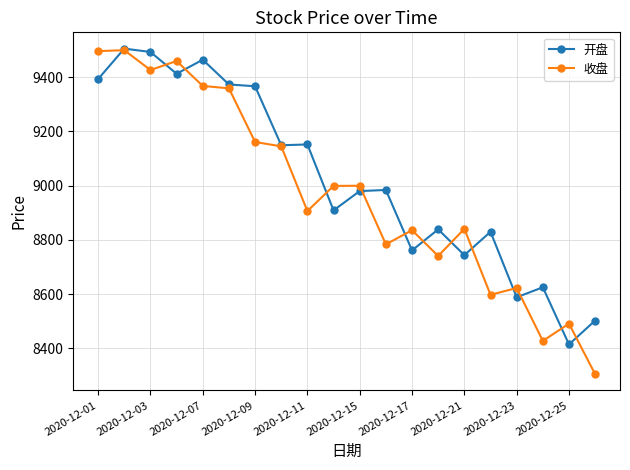

What is the difference between the maximum and minimum values in the 开盘 series?

1090.7